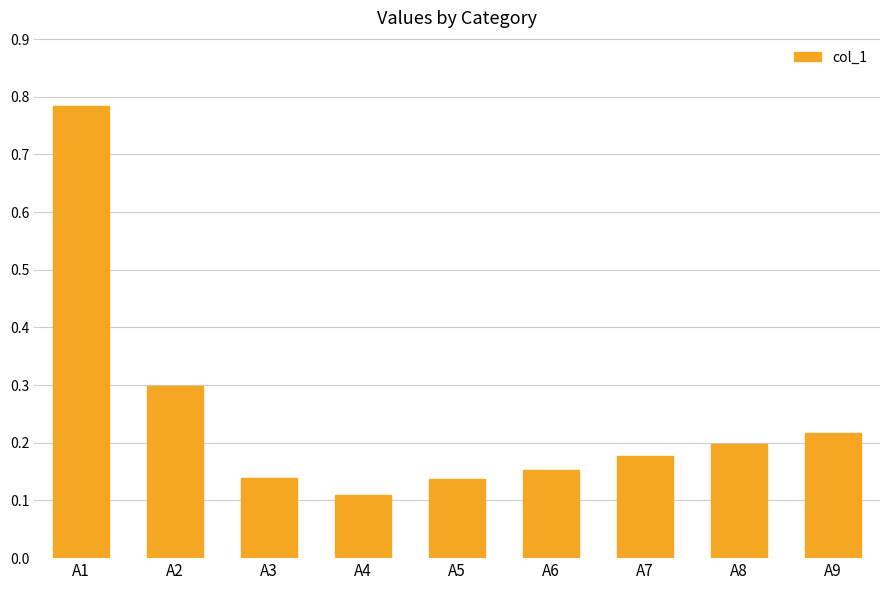

Where is the data nearest to the value 0?

A4